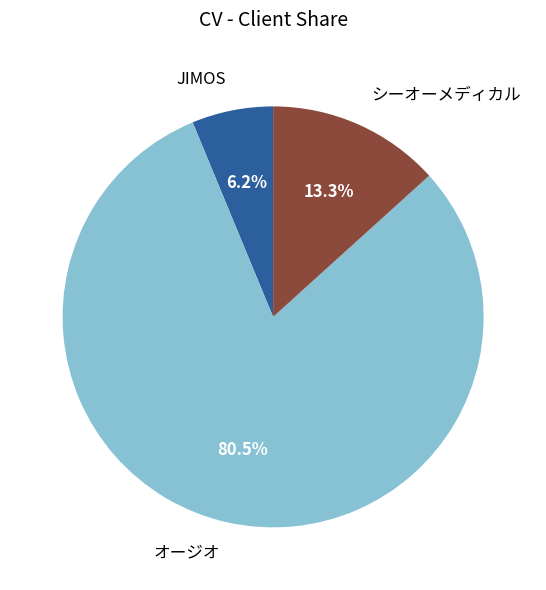

What is the smallest slice in the pie chart?

JIMOS